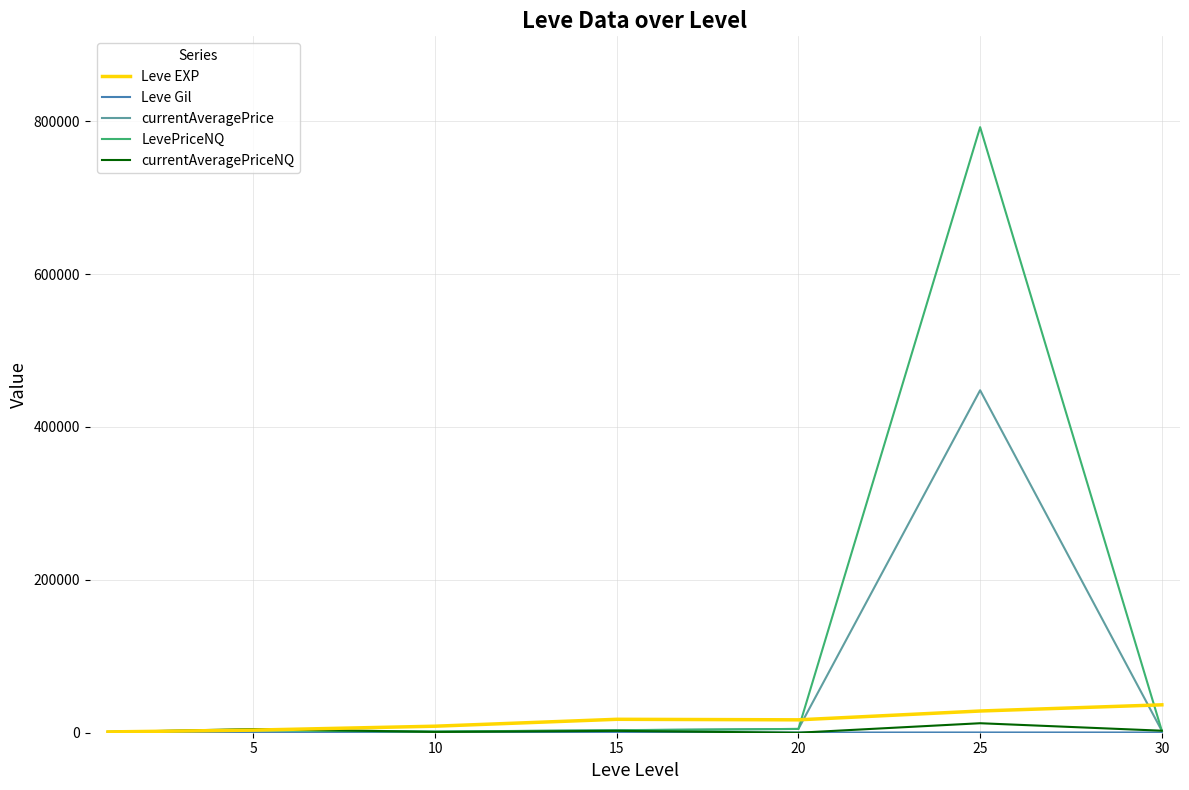

How many lines are shown in the chart?

5